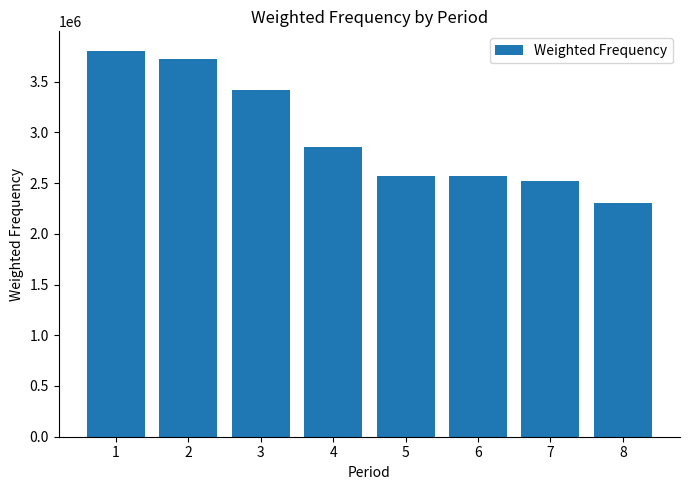

What is the ratio of the value at 2 to the value at 7?

1.5